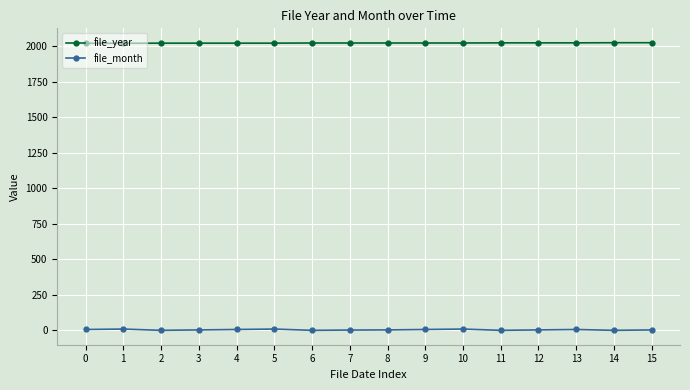

True or false: file_month and file_year intersect in this chart.

False